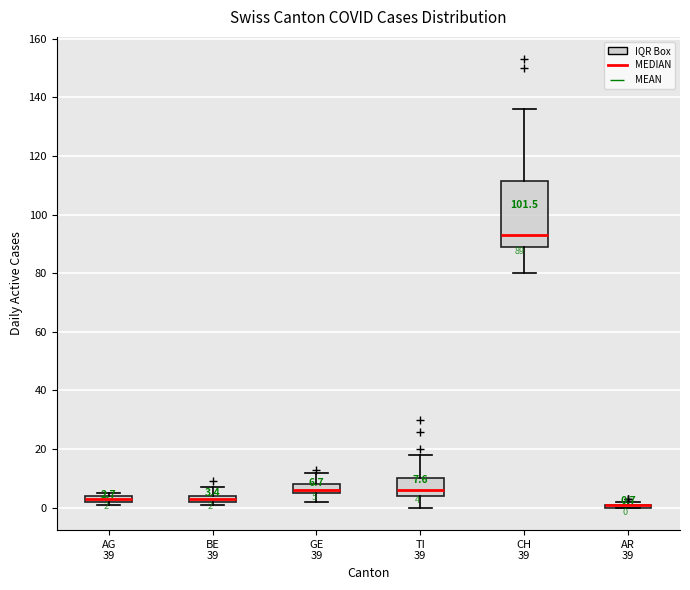

Which box is the tallest, from its lower edge to its upper edge?

CH 39